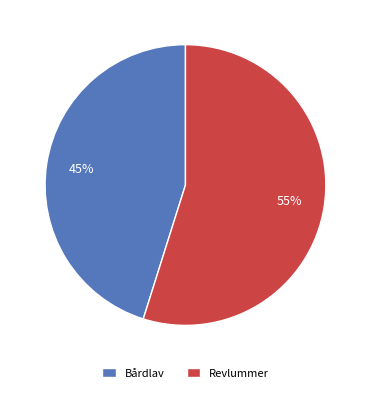

What percentage is the Bårdlav slice, to the nearest percent?

45%